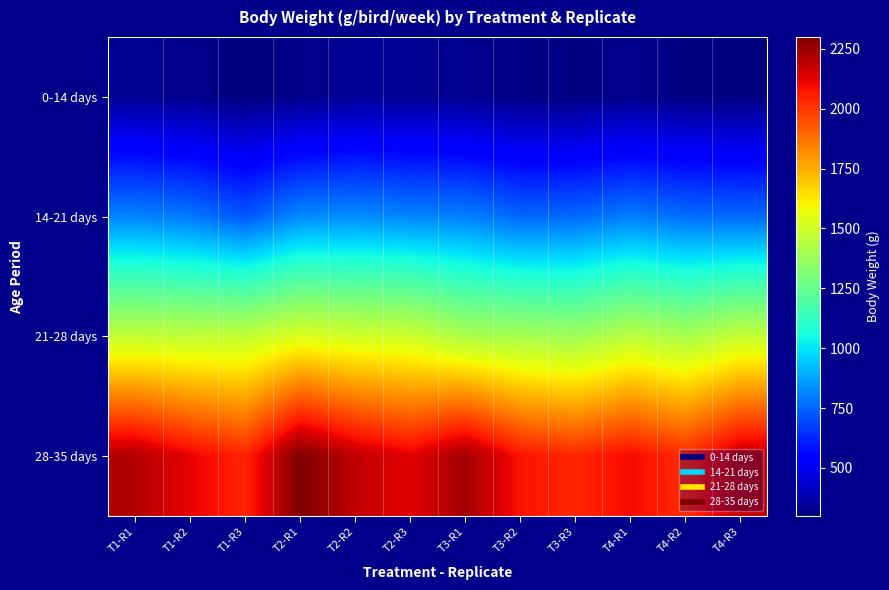

Reading left to right, extract all data points from this chart.

0-14 days: T1-R1=335.5	T1-R2=324.1	T1-R3=298.8	T2-R1=320.1	T2-R2=341.7	T2-R3=338.4	T3-R1=330.1	T3-R2=314.5	T3-R3=305.8	T4-R1=325.5	T4-R2=306.3	T4-R3=303.8
14-21 days: T1-R1=806.7	T1-R2=783.5	T1-R3=719.7	T2-R1=820.1	T2-R2=825.1	T2-R3=810.4	T3-R1=798.9	T3-R2=749.9	T3-R3=755.8	T4-R1=793.2	T4-R2=763.5	T4-R3=754.7
21-28 days: T1-R1=1468.2	T1-R2=1464.8	T1-R3=1472.6	T2-R1=1529.6	T2-R2=1504.0	T2-R3=1495.7	T3-R1=1414.5	T3-R2=1401.7	T3-R3=1383.0	T4-R1=1450.3	T4-R2=1408.7	T4-R3=1470.6
28-35 days: T1-R1=2208.0	T1-R2=2113.5	T1-R3=2040.2	T2-R1=2300.0	T2-R2=2184.7	T2-R3=2123.5	T3-R1=2237.0	T3-R2=2076.2	T3-R3=2034.7	T4-R1=2097.0	T4-R2=2026.1	T4-R3=2179.0